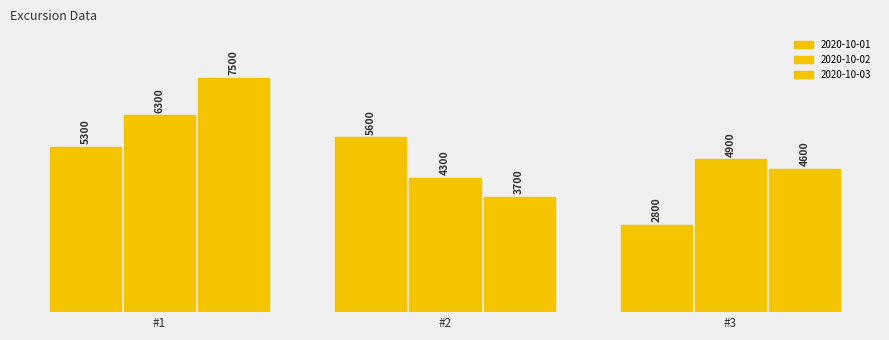

How many bars are there in total?

9